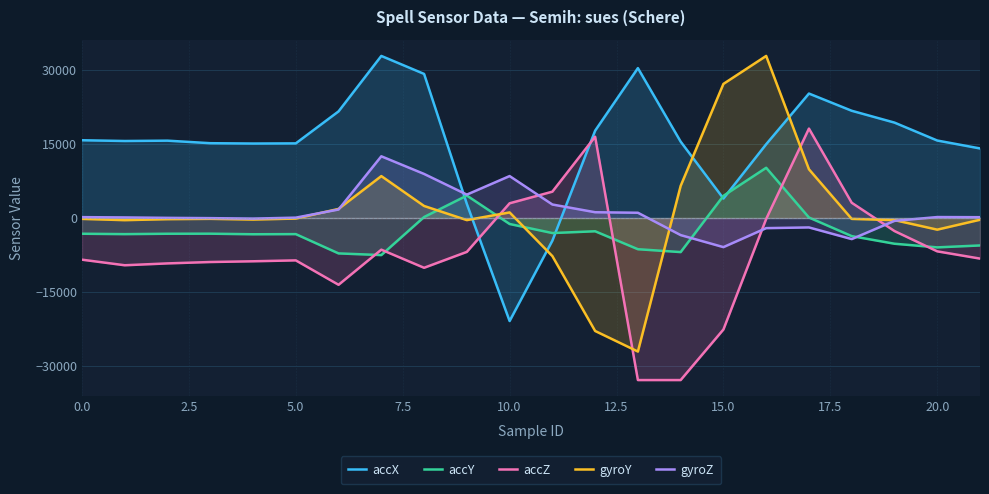

What is the smallest value displayed?

-32768